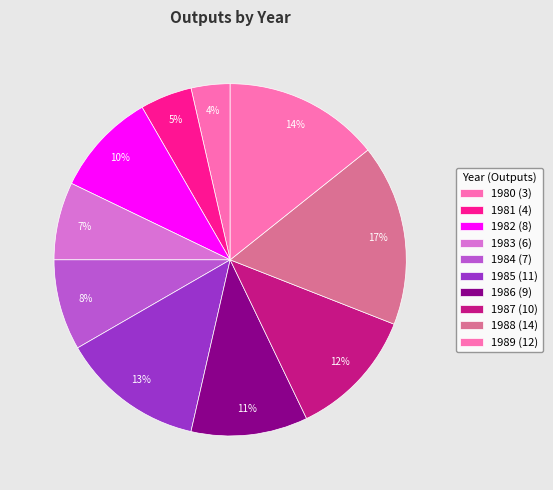

To the nearest percent, what is the combined percentage of 1987 and 1982?

21%